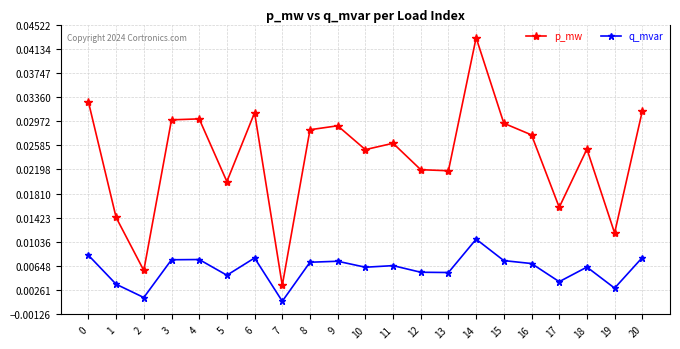

In p_mw, how many points are higher than both neighbors (excluding endpoints)?

6